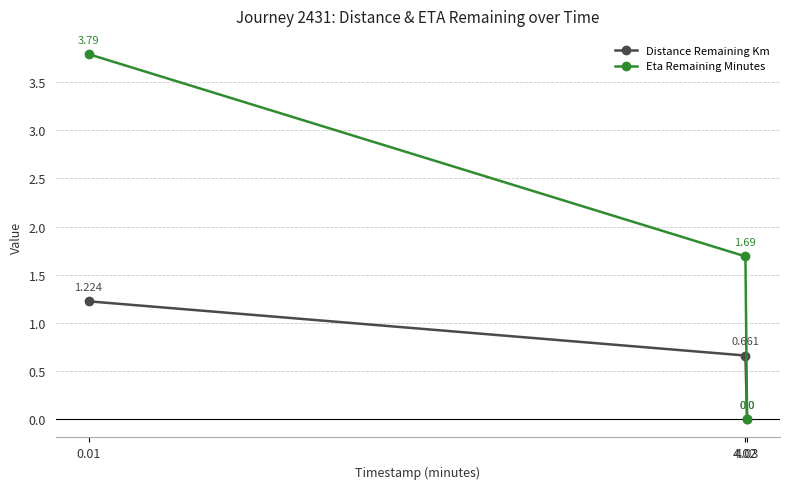

What is the maximum value shown in the chart?

3.8